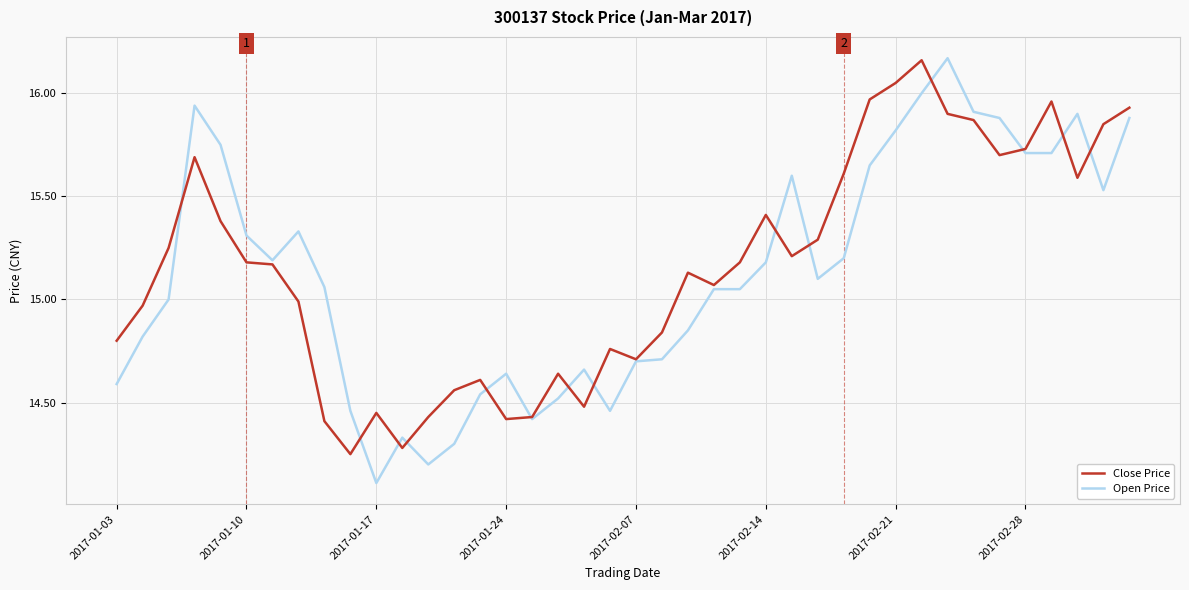

What are all the series names shown in the legend?

Close Price, Open Price